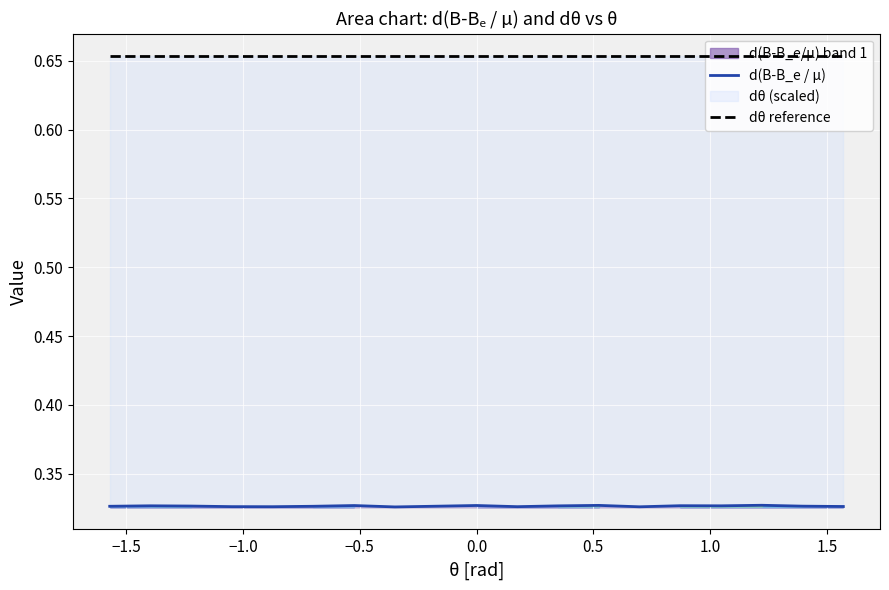

True or false: d(B-B_e / µ) and dθ reference cross at least once.

False